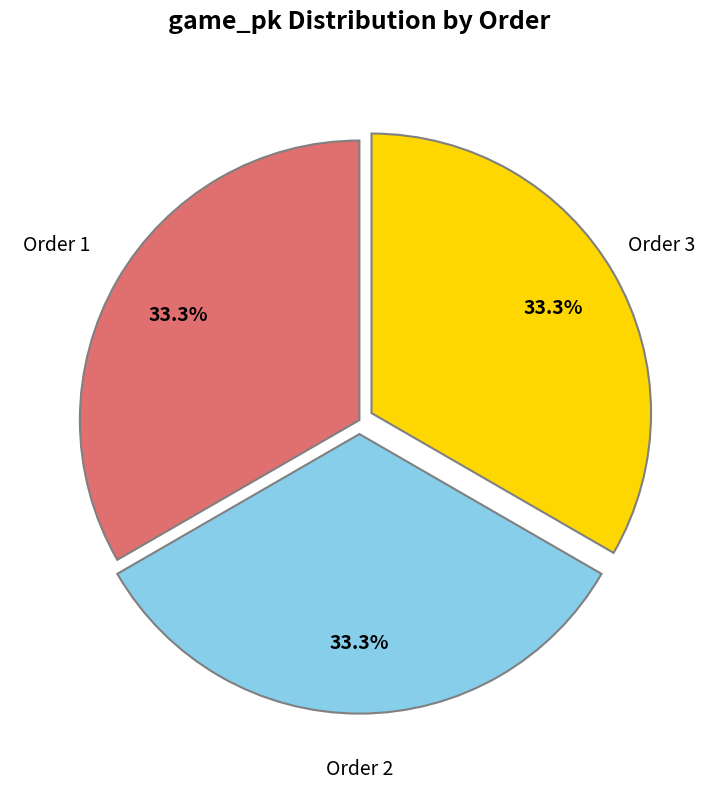

What is the ratio of the value at Order 2 to the value at Order 3?

1.0